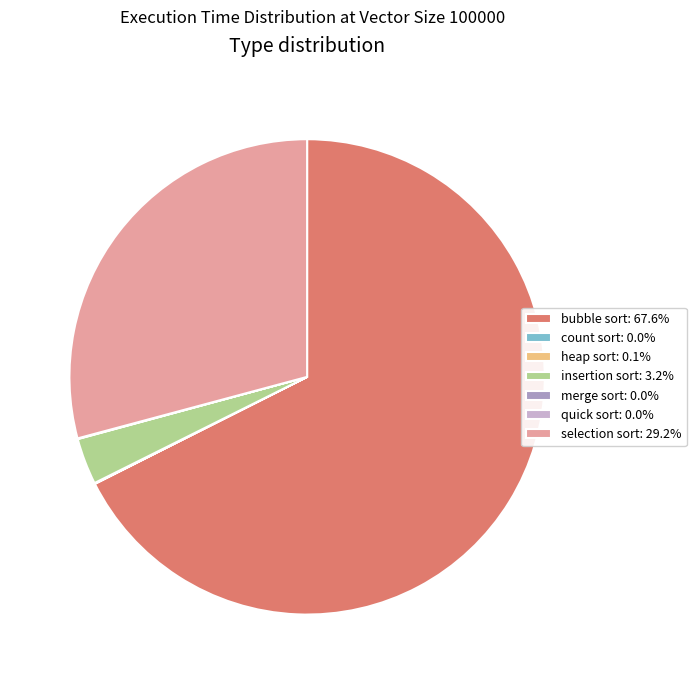

Is insertion sort: 3.2% the majority of the pie?

No